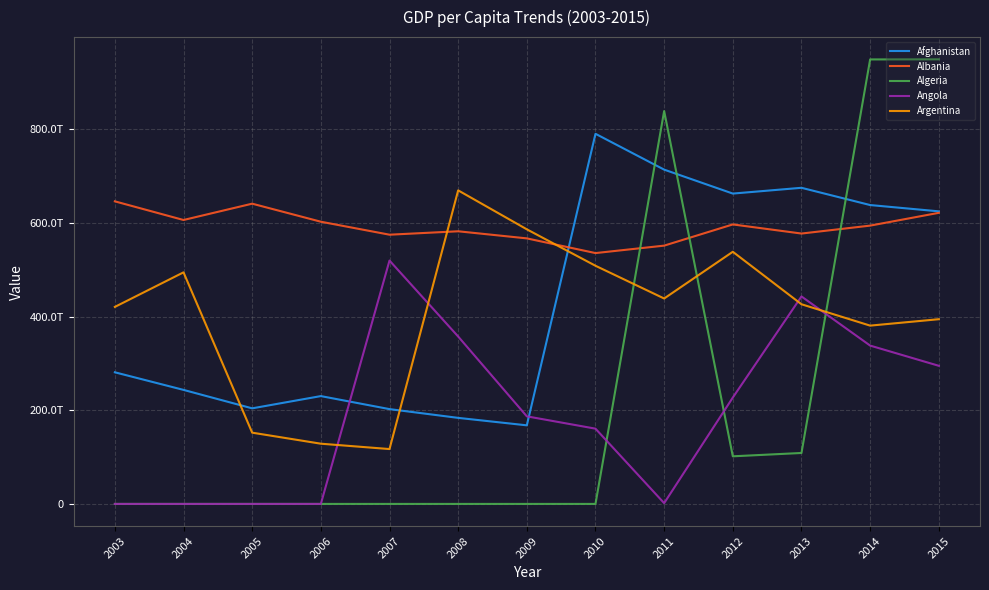

Which series has the largest total across all categories?

Albania